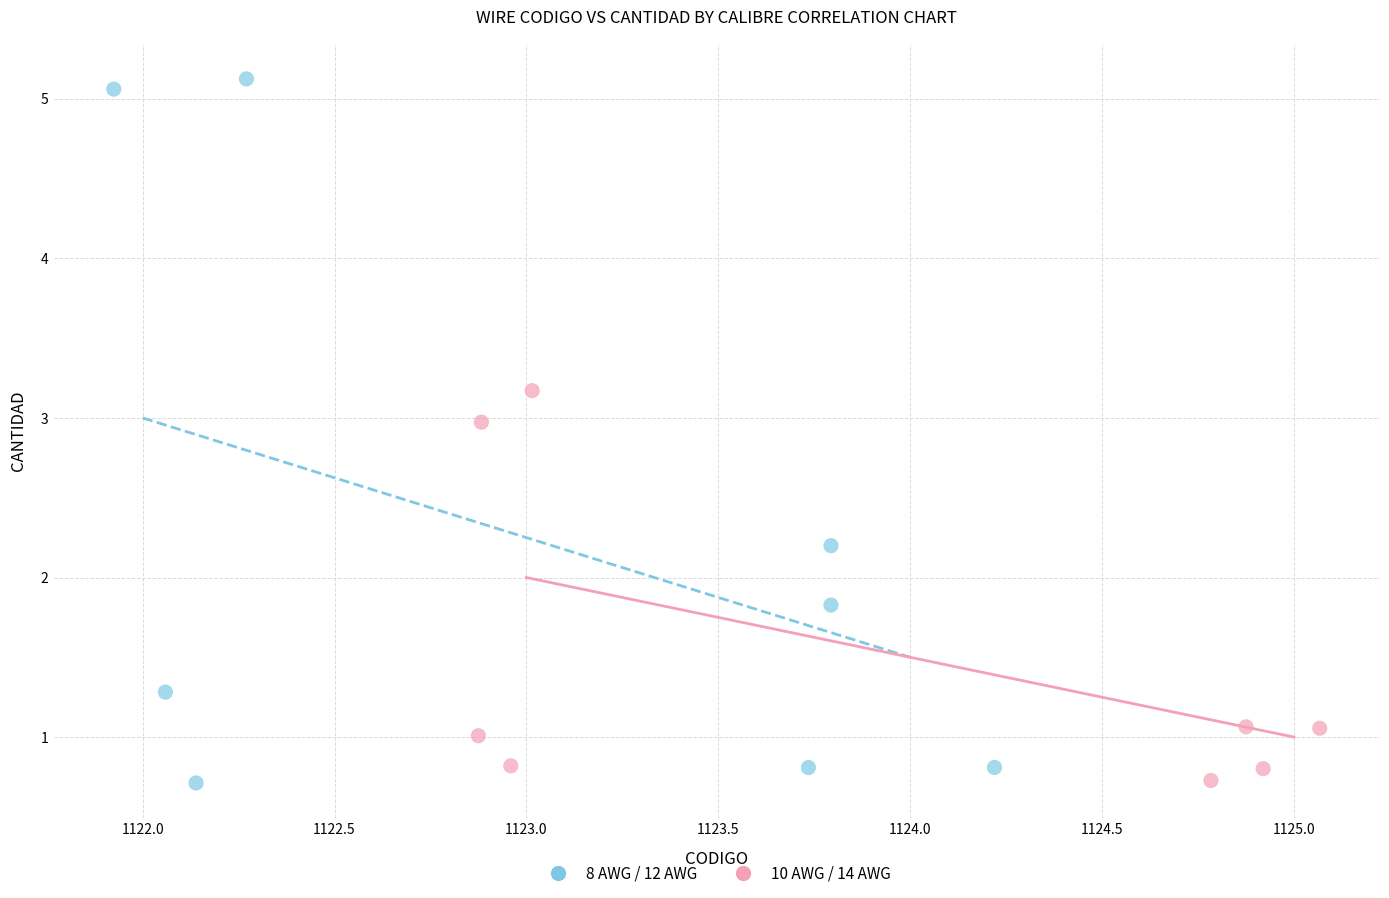

Which series contains the highest Y value?

8 AWG / 12 AWG